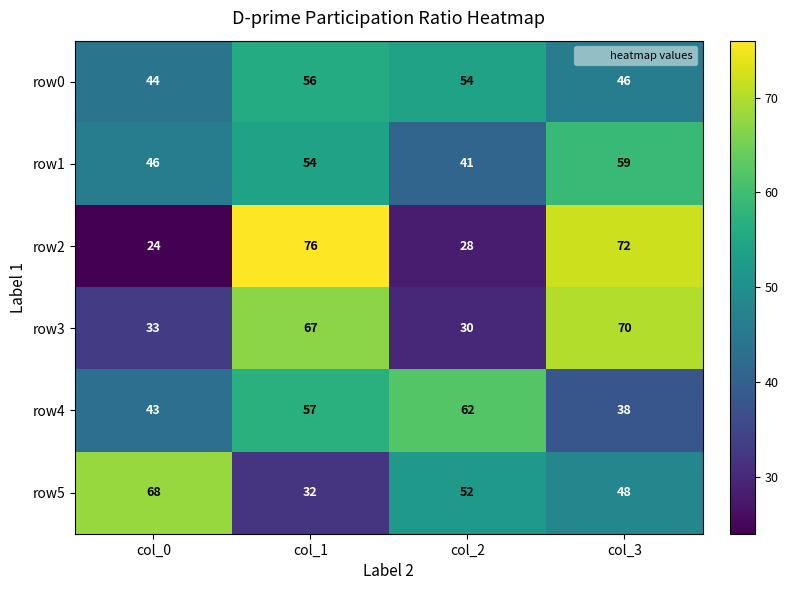

What is the smallest value displayed?

24